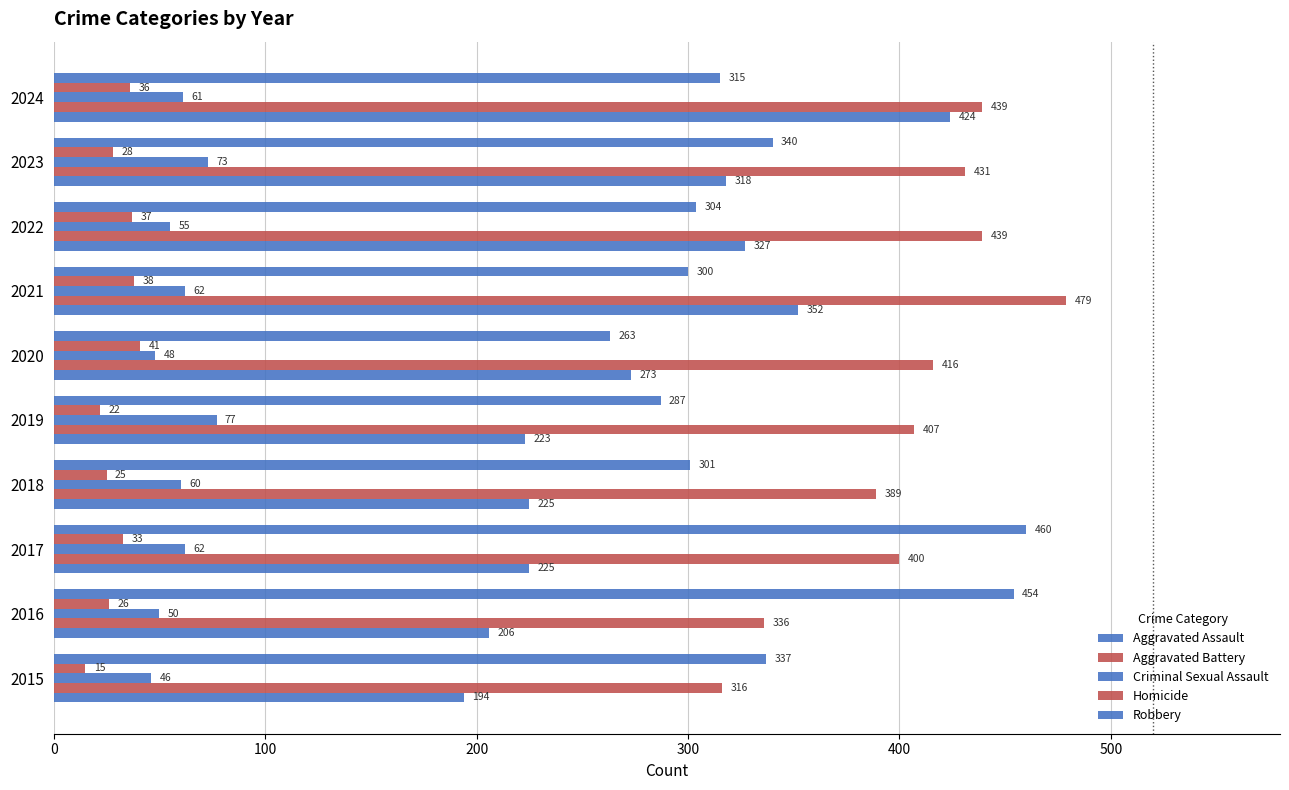

How many distinct data groups are displayed?

5